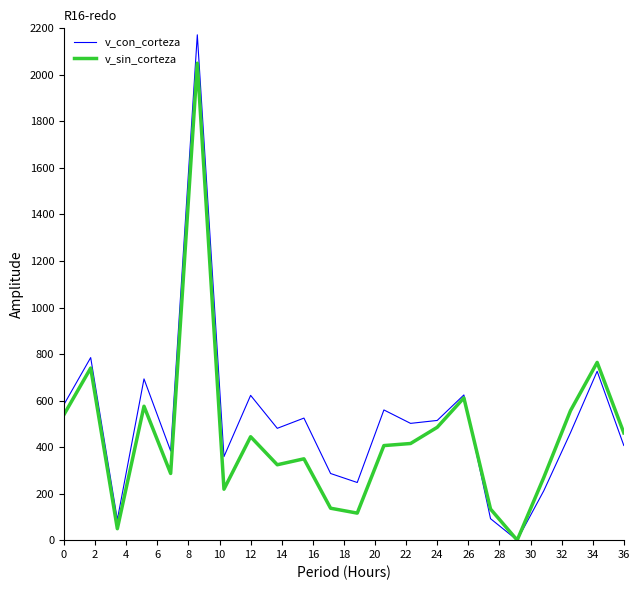

What is the highest value of the v_con_corteza series?

2172.1